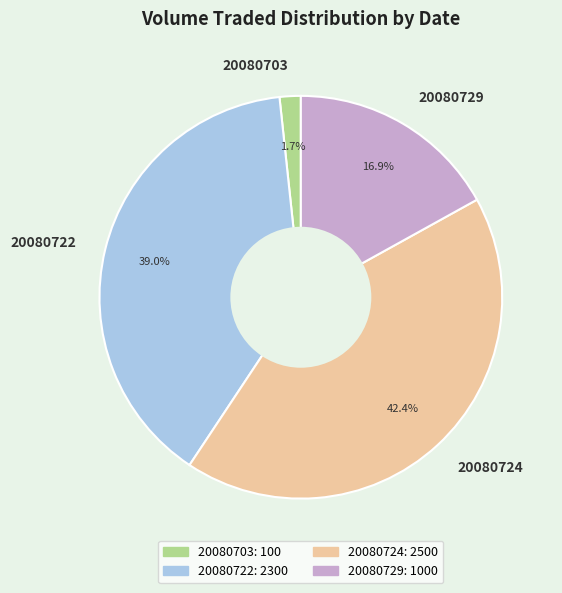

Count the number of slices in the pie.

4